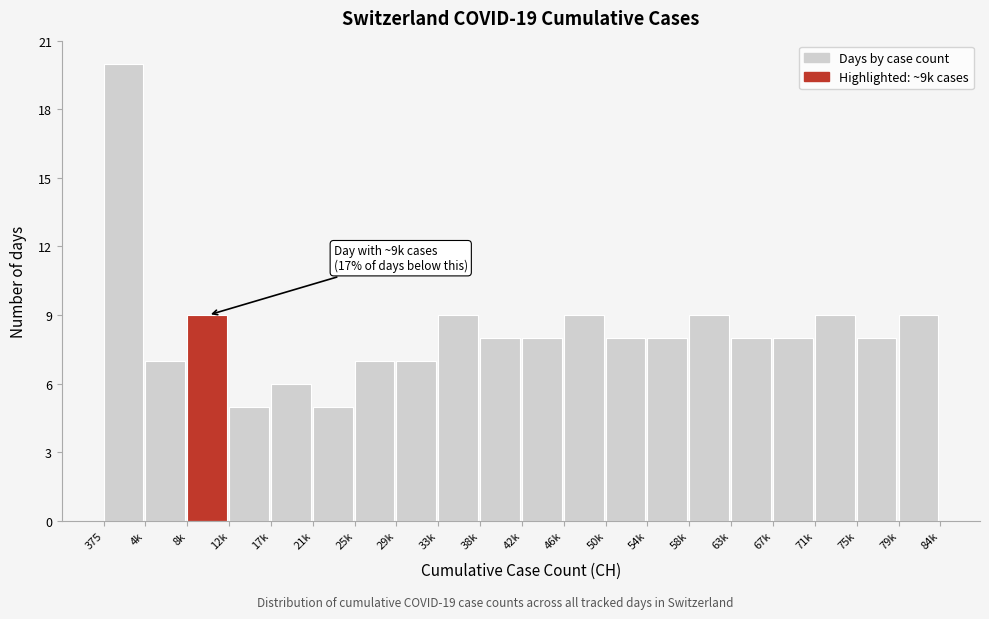

Reading right to left, what are all the values shown in this chart?

79k=9	75k=8	71k=9	67k=8	63k=8	58k=9	54k=8	50k=8	46k=9	42k=8	38k=8	33k=9	29k=7	25k=7	21k=5	17k=6	12k=5	8k=9	4k=7	375=20